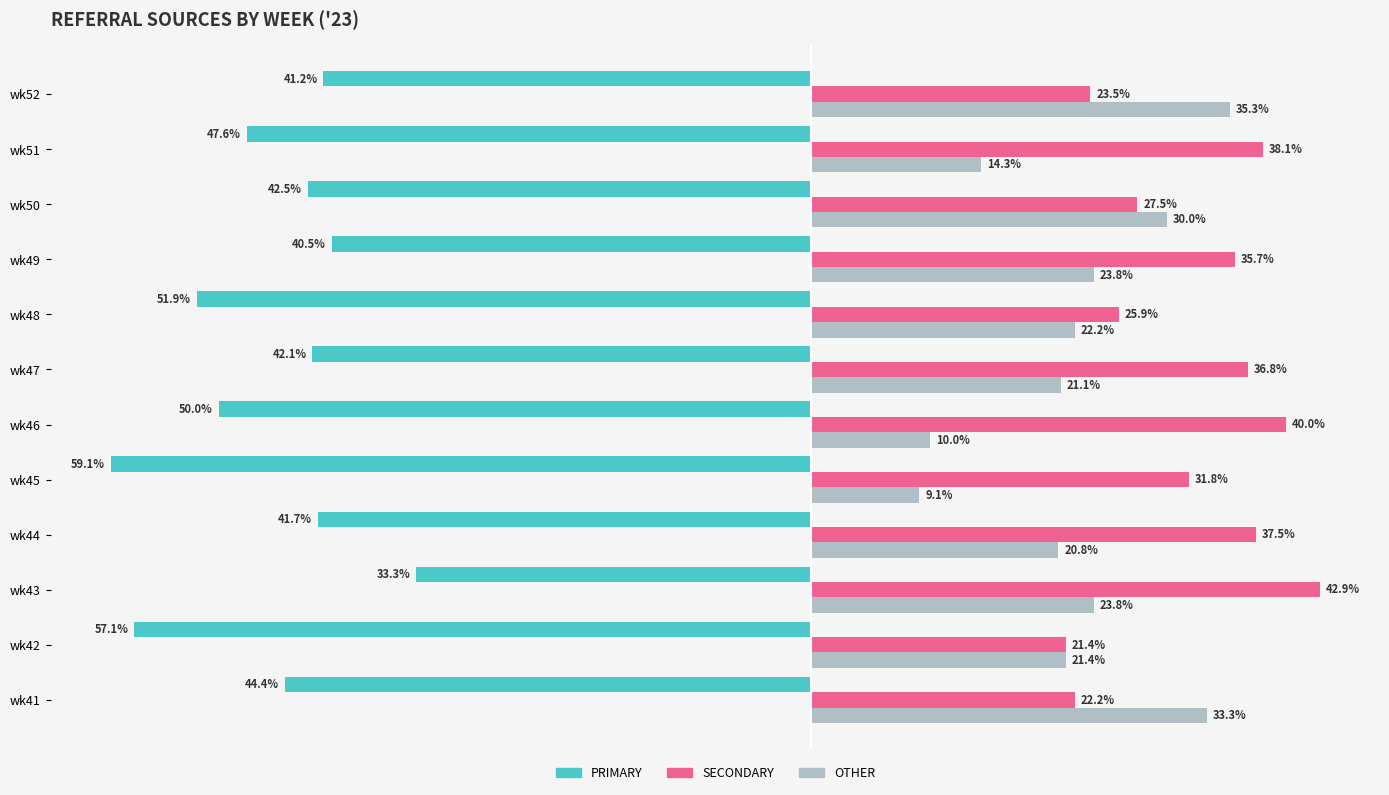

List the labels in order of PRIMARY value, largest first.

wk43, wk49, wk52, wk44, wk47, wk50, wk41, wk51, wk46, wk48, wk42, wk45